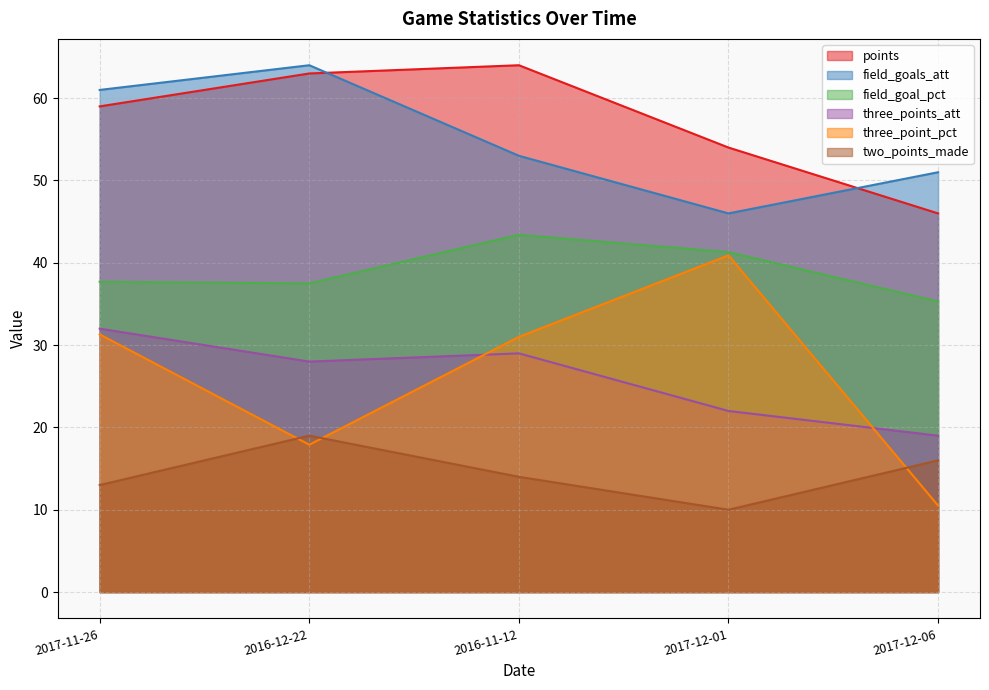

What is the difference between the maximum and minimum values in the field_goal_pct series?

8.1